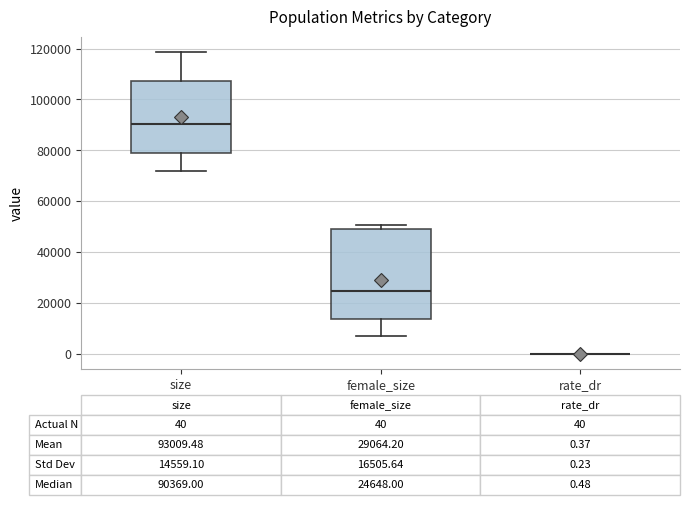

Comparing the boxes themselves (not the whiskers), which one is the tallest?

female_size